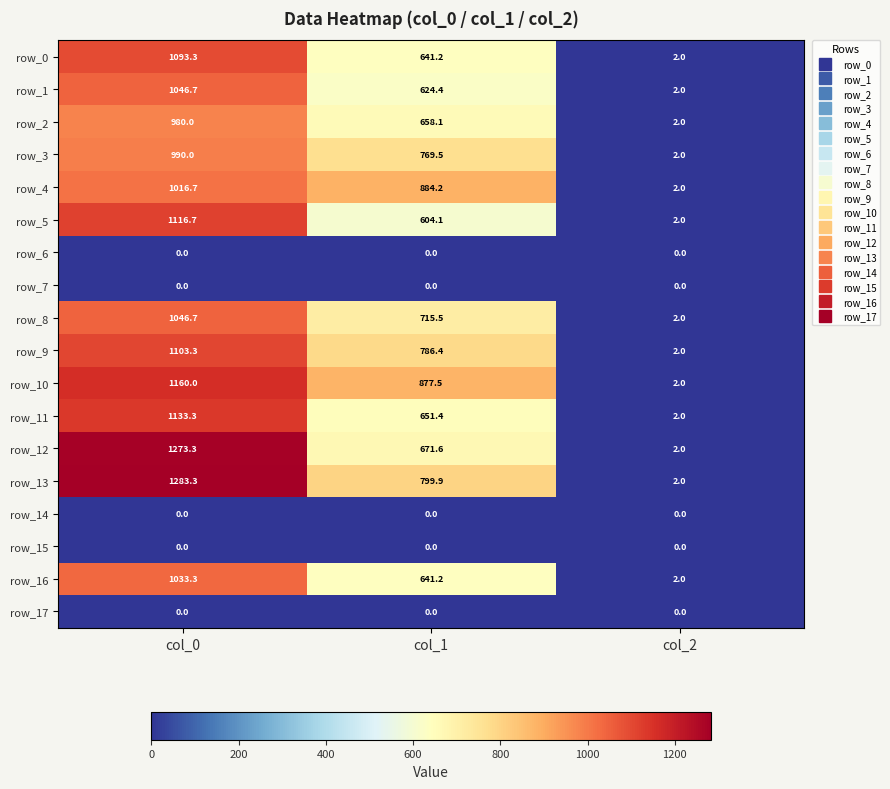

True or false: row_4 has a value of 884.2 at col_1.

True